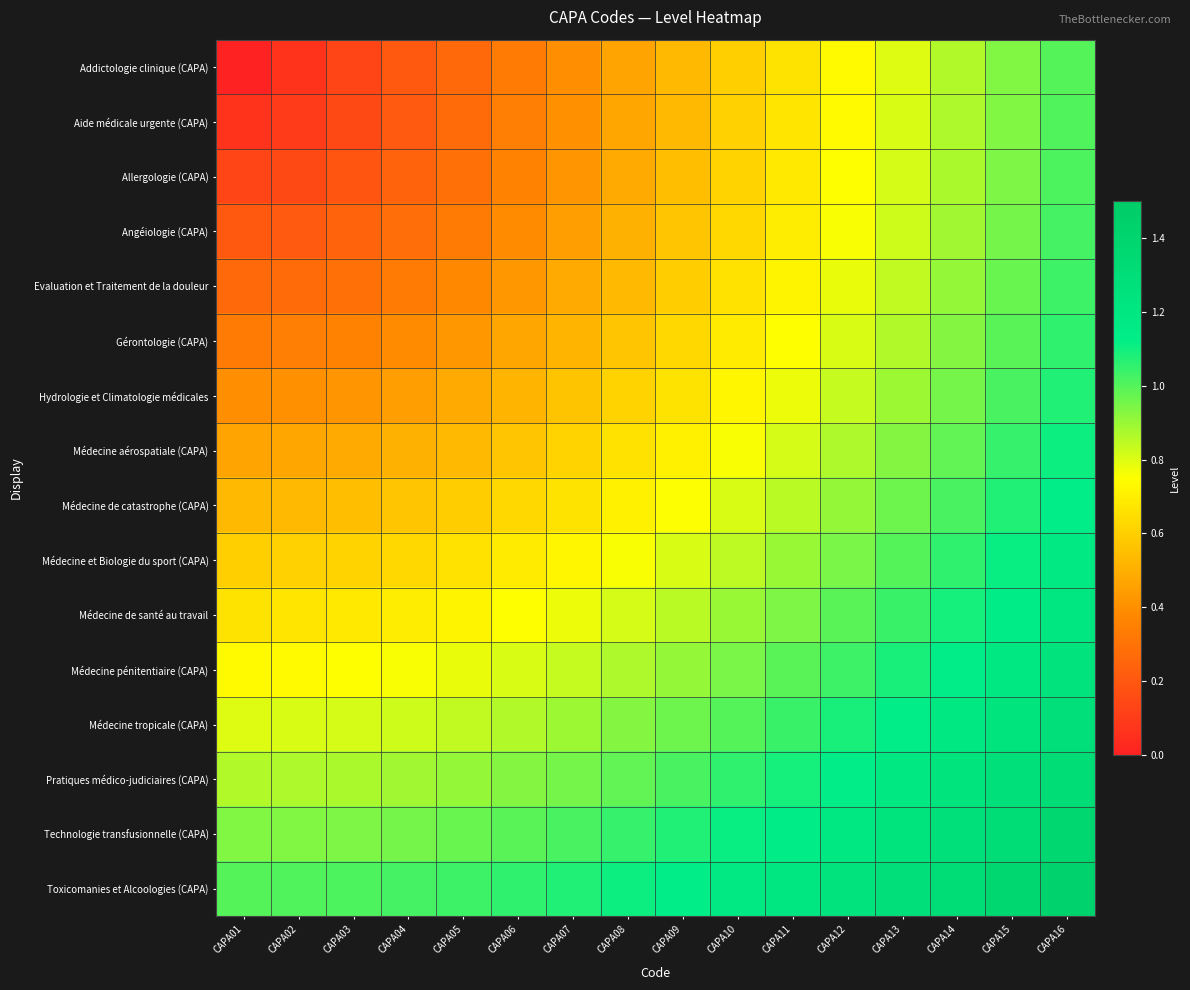

Reading left to right, transcribe all the data shown in this chart.

Addictologie clinique (CAPA): CAPA01=0.0	CAPA02=0.1	CAPA03=0.1	CAPA04=0.2	CAPA05=0.3	CAPA06=0.3	CAPA07=0.4	CAPA08=0.5	CAPA09=0.5	CAPA10=0.6	CAPA11=0.7	CAPA12=0.7	CAPA13=0.8	CAPA14=0.9	CAPA15=0.9	CAPA16=1.0
Aide médicale urgente (CAPA): CAPA01=0.1	CAPA02=0.1	CAPA03=0.1	CAPA04=0.2	CAPA05=0.3	CAPA06=0.3	CAPA07=0.4	CAPA08=0.5	CAPA09=0.5	CAPA10=0.6	CAPA11=0.7	CAPA12=0.7	CAPA13=0.8	CAPA14=0.9	CAPA15=0.9	CAPA16=1.0
Allergologie (CAPA): CAPA01=0.1	CAPA02=0.1	CAPA03=0.2	CAPA04=0.2	CAPA05=0.3	CAPA06=0.4	CAPA07=0.4	CAPA08=0.5	CAPA09=0.5	CAPA10=0.6	CAPA11=0.7	CAPA12=0.7	CAPA13=0.8	CAPA14=0.9	CAPA15=0.9	CAPA16=1.0
Angéiologie (CAPA): CAPA01=0.2	CAPA02=0.2	CAPA03=0.2	CAPA04=0.3	CAPA05=0.3	CAPA06=0.4	CAPA07=0.4	CAPA08=0.5	CAPA09=0.6	CAPA10=0.6	CAPA11=0.7	CAPA12=0.8	CAPA13=0.8	CAPA14=0.9	CAPA15=1.0	CAPA16=1.0
Evaluation et Traitement de la douleur: CAPA01=0.3	CAPA02=0.3	CAPA03=0.3	CAPA04=0.3	CAPA05=0.4	CAPA06=0.4	CAPA07=0.5	CAPA08=0.5	CAPA09=0.6	CAPA10=0.7	CAPA11=0.7	CAPA12=0.8	CAPA13=0.8	CAPA14=0.9	CAPA15=1.0	CAPA16=1.0
Gérontologie (CAPA): CAPA01=0.3	CAPA02=0.3	CAPA03=0.4	CAPA04=0.4	CAPA05=0.4	CAPA06=0.5	CAPA07=0.5	CAPA08=0.6	CAPA09=0.6	CAPA10=0.7	CAPA11=0.7	CAPA12=0.8	CAPA13=0.9	CAPA14=0.9	CAPA15=1.0	CAPA16=1.1
Hydrologie et Climatologie médicales: CAPA01=0.4	CAPA02=0.4	CAPA03=0.4	CAPA04=0.4	CAPA05=0.5	CAPA06=0.5	CAPA07=0.6	CAPA08=0.6	CAPA09=0.7	CAPA10=0.7	CAPA11=0.8	CAPA12=0.8	CAPA13=0.9	CAPA14=1.0	CAPA15=1.0	CAPA16=1.1
Médecine aérospatiale (CAPA): CAPA01=0.5	CAPA02=0.5	CAPA03=0.5	CAPA04=0.5	CAPA05=0.5	CAPA06=0.6	CAPA07=0.6	CAPA08=0.7	CAPA09=0.7	CAPA10=0.8	CAPA11=0.8	CAPA12=0.9	CAPA13=0.9	CAPA14=1.0	CAPA15=1.0	CAPA16=1.1
Médecine de catastrophe (CAPA): CAPA01=0.5	CAPA02=0.5	CAPA03=0.5	CAPA04=0.6	CAPA05=0.6	CAPA06=0.6	CAPA07=0.7	CAPA08=0.7	CAPA09=0.8	CAPA10=0.8	CAPA11=0.9	CAPA12=0.9	CAPA13=1.0	CAPA14=1.0	CAPA15=1.1	CAPA16=1.1
Médecine et Biologie du sport (CAPA): CAPA01=0.6	CAPA02=0.6	CAPA03=0.6	CAPA04=0.6	CAPA05=0.7	CAPA06=0.7	CAPA07=0.7	CAPA08=0.8	CAPA09=0.8	CAPA10=0.8	CAPA11=0.9	CAPA12=0.9	CAPA13=1.0	CAPA14=1.1	CAPA15=1.1	CAPA16=1.2
Médecine de santé au travail: CAPA01=0.7	CAPA02=0.7	CAPA03=0.7	CAPA04=0.7	CAPA05=0.7	CAPA06=0.7	CAPA07=0.8	CAPA08=0.8	CAPA09=0.9	CAPA10=0.9	CAPA11=0.9	CAPA12=1.0	CAPA13=1.0	CAPA14=1.1	CAPA15=1.1	CAPA16=1.2
Médecine pénitentiaire (CAPA): CAPA01=0.7	CAPA02=0.7	CAPA03=0.7	CAPA04=0.8	CAPA05=0.8	CAPA06=0.8	CAPA07=0.8	CAPA08=0.9	CAPA09=0.9	CAPA10=0.9	CAPA11=1.0	CAPA12=1.0	CAPA13=1.1	CAPA14=1.1	CAPA15=1.2	CAPA16=1.2
Médecine tropicale (CAPA): CAPA01=0.8	CAPA02=0.8	CAPA03=0.8	CAPA04=0.8	CAPA05=0.8	CAPA06=0.9	CAPA07=0.9	CAPA08=0.9	CAPA09=1.0	CAPA10=1.0	CAPA11=1.0	CAPA12=1.1	CAPA13=1.1	CAPA14=1.2	CAPA15=1.2	CAPA16=1.3
Pratiques médico-judiciaires (CAPA): CAPA01=0.9	CAPA02=0.9	CAPA03=0.9	CAPA04=0.9	CAPA05=0.9	CAPA06=0.9	CAPA07=1.0	CAPA08=1.0	CAPA09=1.0	CAPA10=1.1	CAPA11=1.1	CAPA12=1.1	CAPA13=1.2	CAPA14=1.2	CAPA15=1.3	CAPA16=1.3
Technologie transfusionnelle (CAPA): CAPA01=0.9	CAPA02=0.9	CAPA03=0.9	CAPA04=1.0	CAPA05=1.0	CAPA06=1.0	CAPA07=1.0	CAPA08=1.0	CAPA09=1.1	CAPA10=1.1	CAPA11=1.1	CAPA12=1.2	CAPA13=1.2	CAPA14=1.3	CAPA15=1.3	CAPA16=1.4
Toxicomanies et Alcoologies (CAPA): CAPA01=1.0	CAPA02=1.0	CAPA03=1.0	CAPA04=1.0	CAPA05=1.0	CAPA06=1.1	CAPA07=1.1	CAPA08=1.1	CAPA09=1.1	CAPA10=1.2	CAPA11=1.2	CAPA12=1.2	CAPA13=1.3	CAPA14=1.3	CAPA15=1.4	CAPA16=1.4